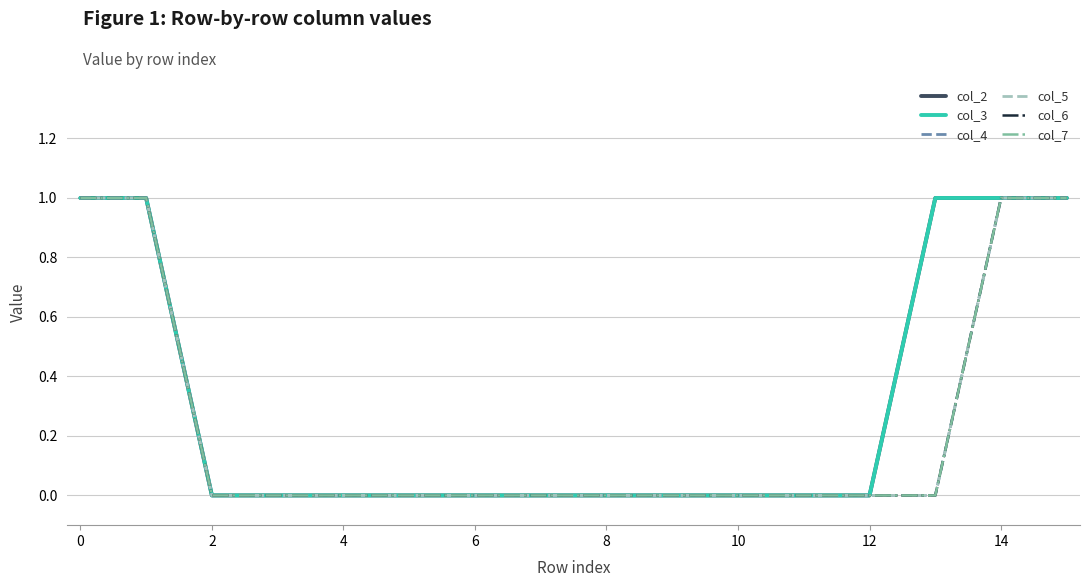

Does the chart have visible grid lines?

Yes